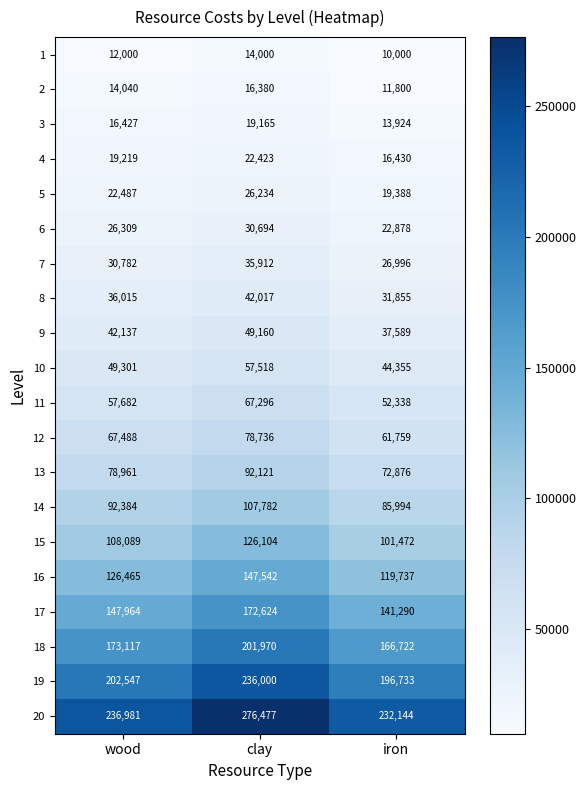

What is the highest value of the 19 series?

236000